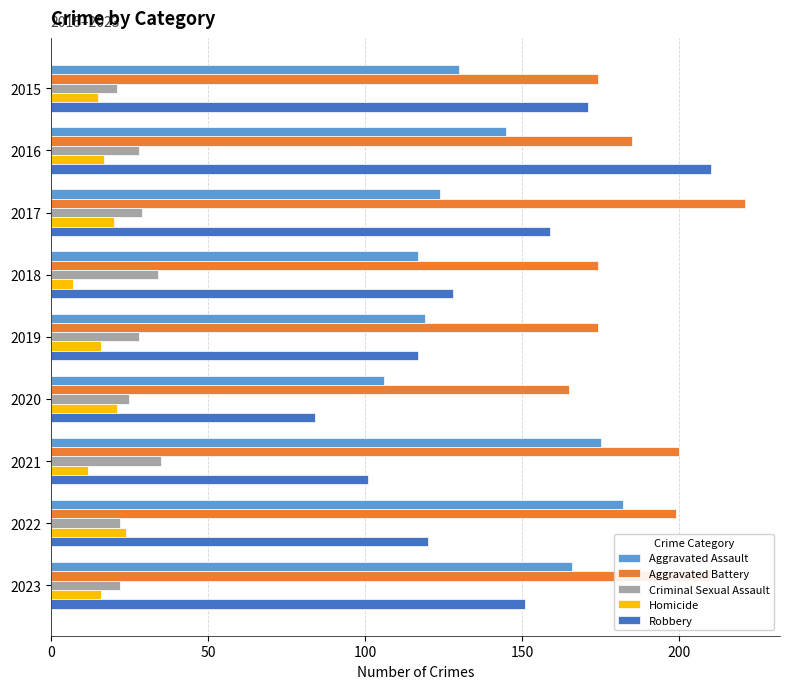

Which series has the largest total across all categories?

Aggravated Battery